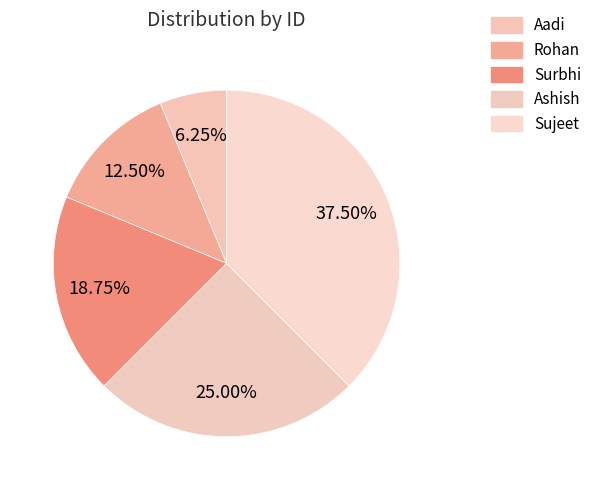

To the nearest percent, what is the average slice percentage?

20%